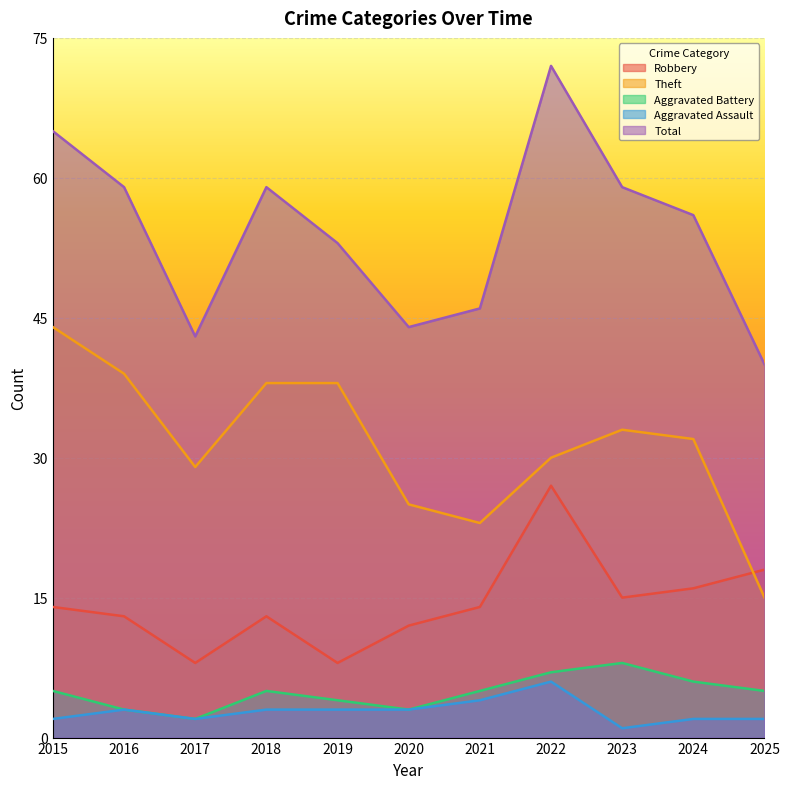

Between 2020 and 2025, which series saw the biggest shift?

Theft